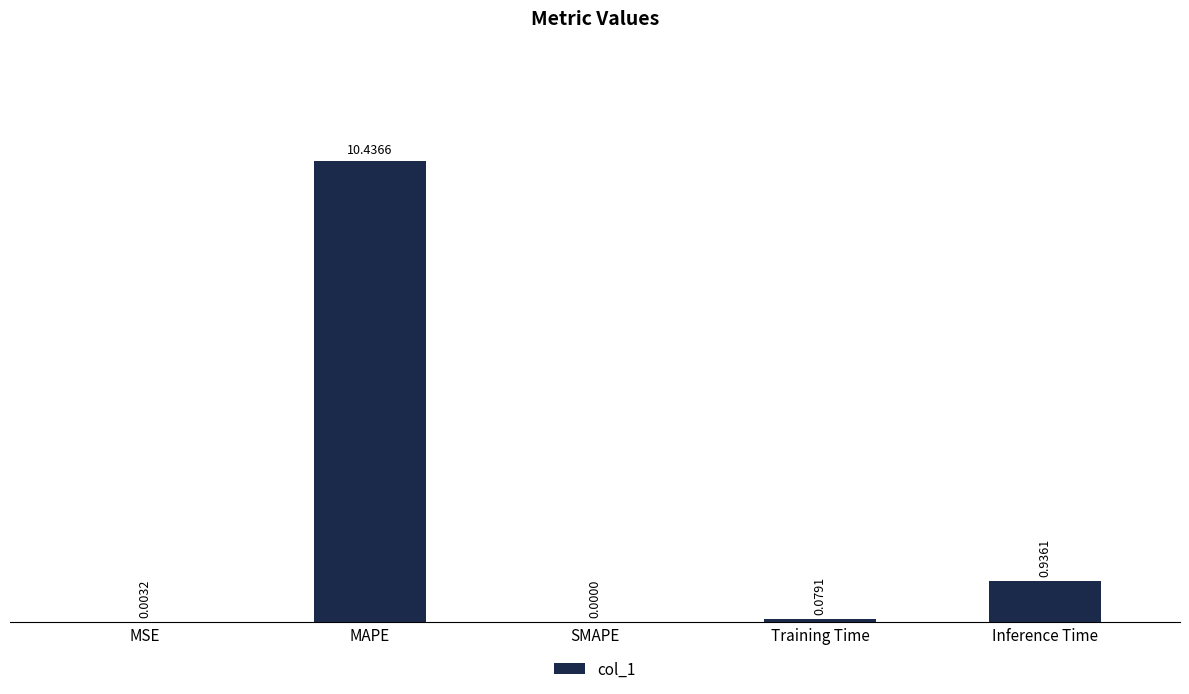

What is the sum of all values?

11.5